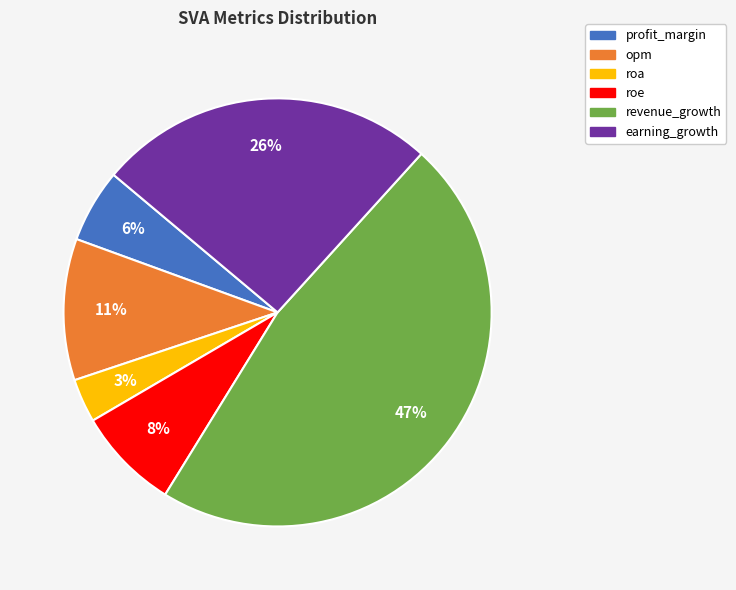

Rank the categories by value from highest to lowest.

revenue_growth, earning_growth, opm, roe, profit_margin, roa